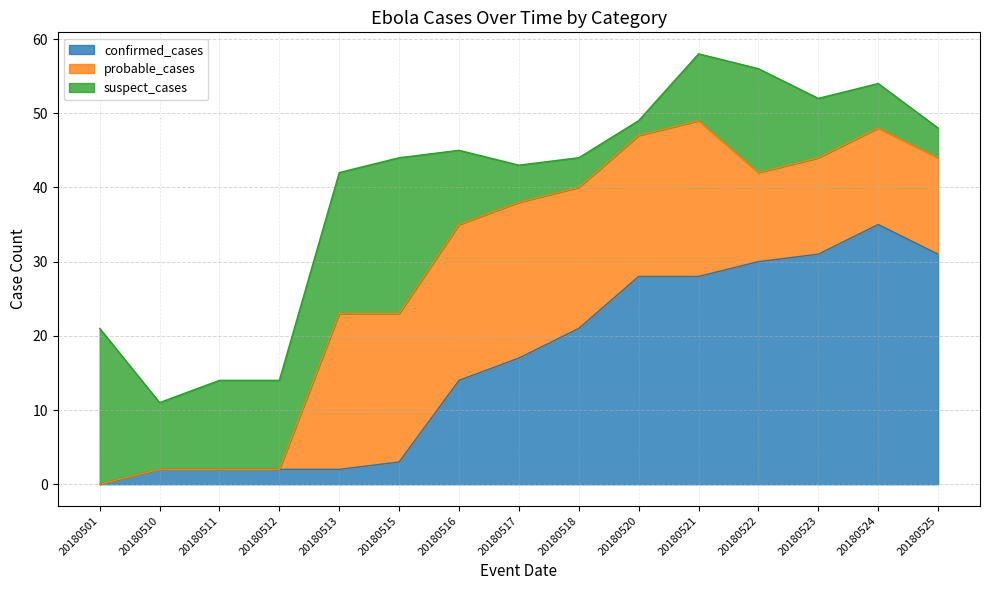

Rank the series by their average value, from highest to lowest.

confirmed_cases, probable_cases, suspect_cases